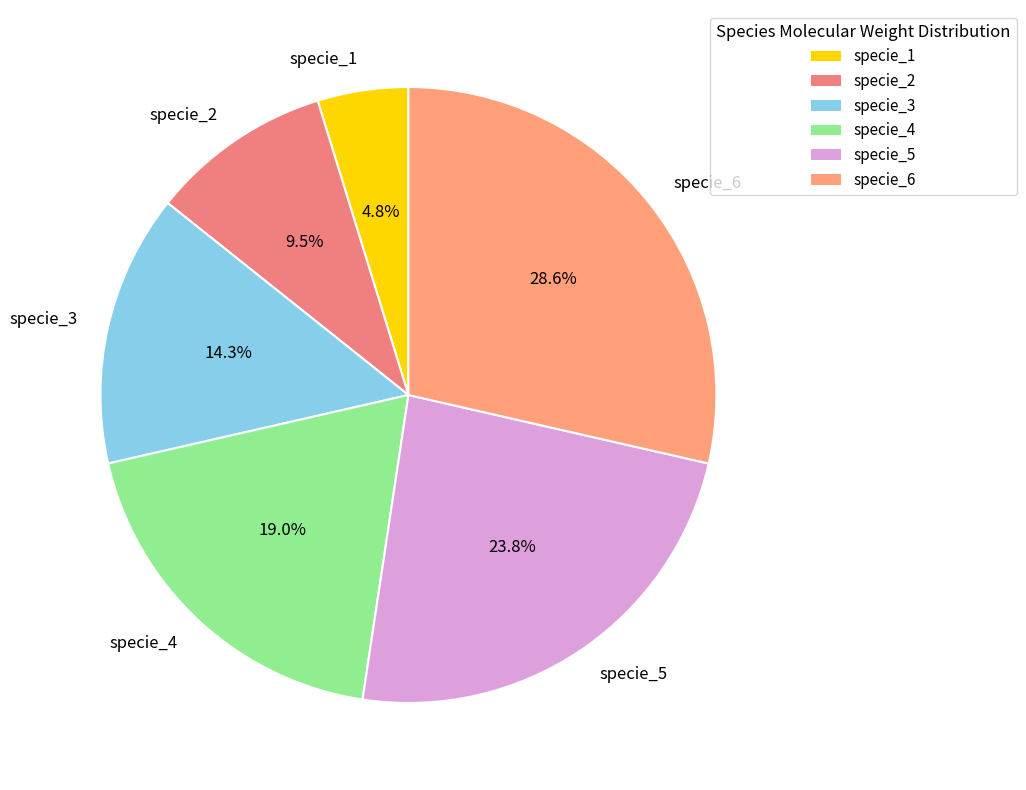

Which slice is the smallest?

specie_1